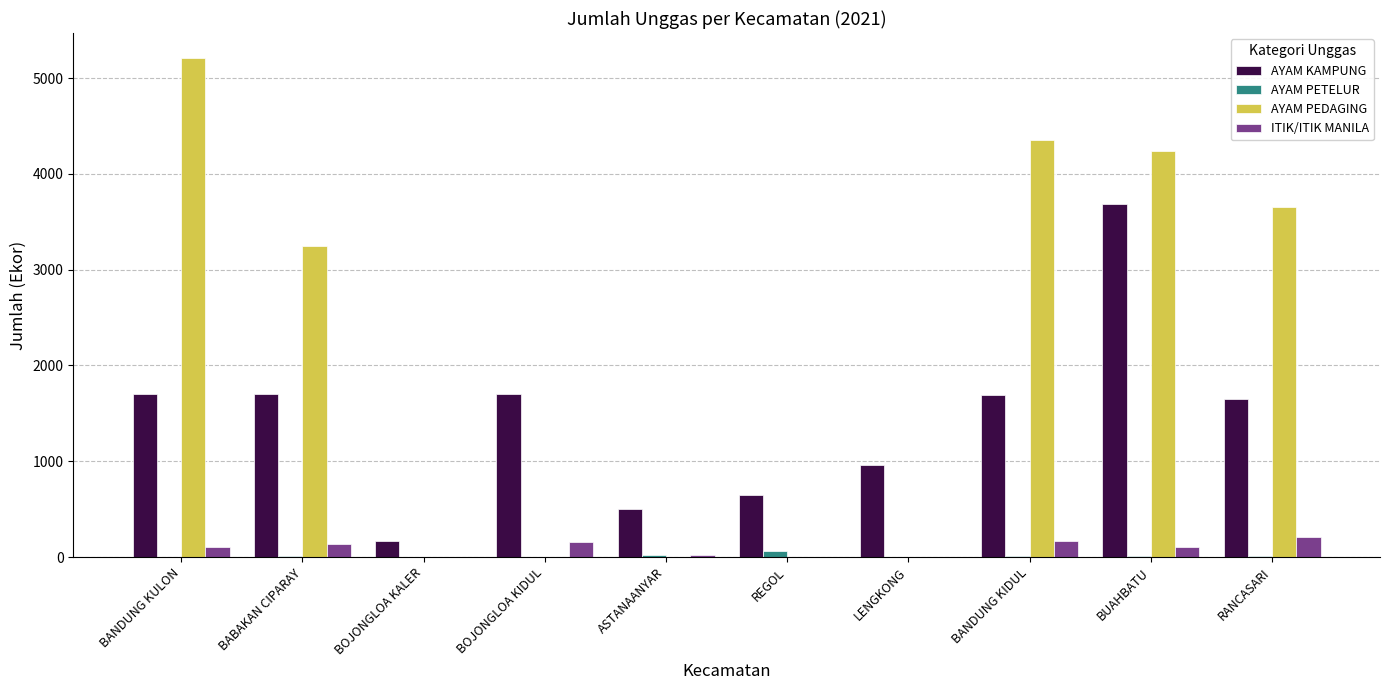

The value of AYAM PEDAGING at ASTANAANYAR is -2585. True or false?

False